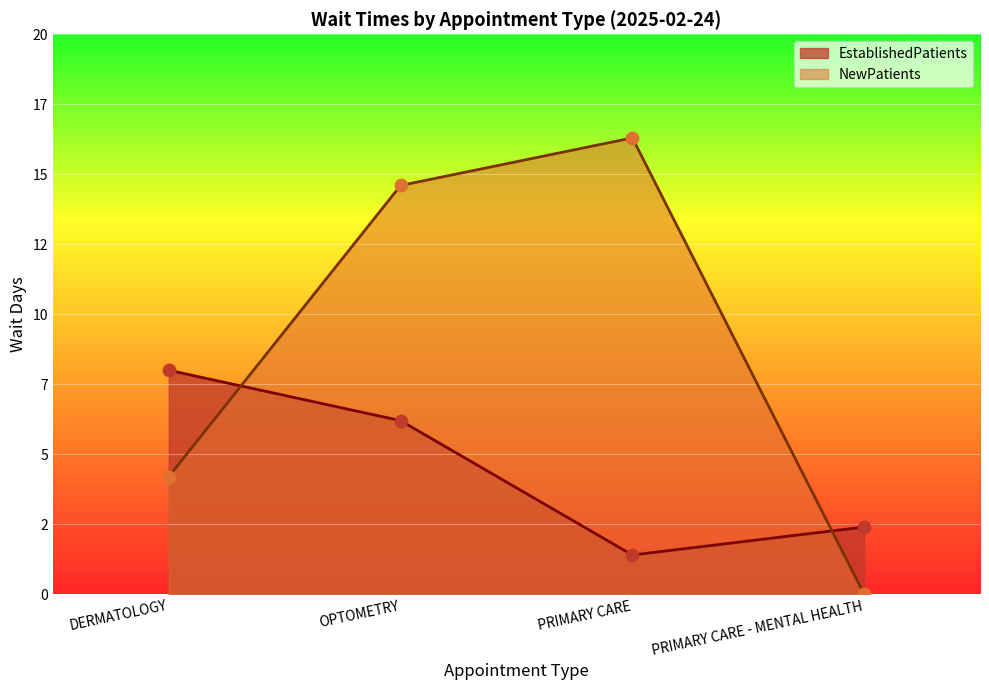

At how many categories does at least one series exceed 10?

2